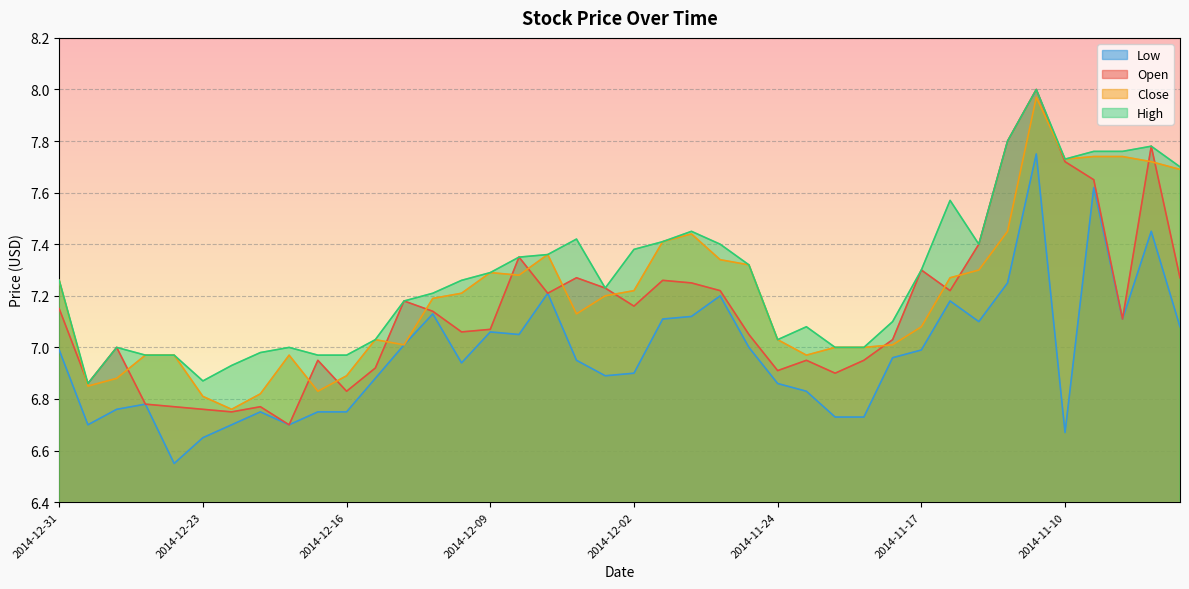

What is the difference between the highest and lowest values at 2014-11-13?

0.3